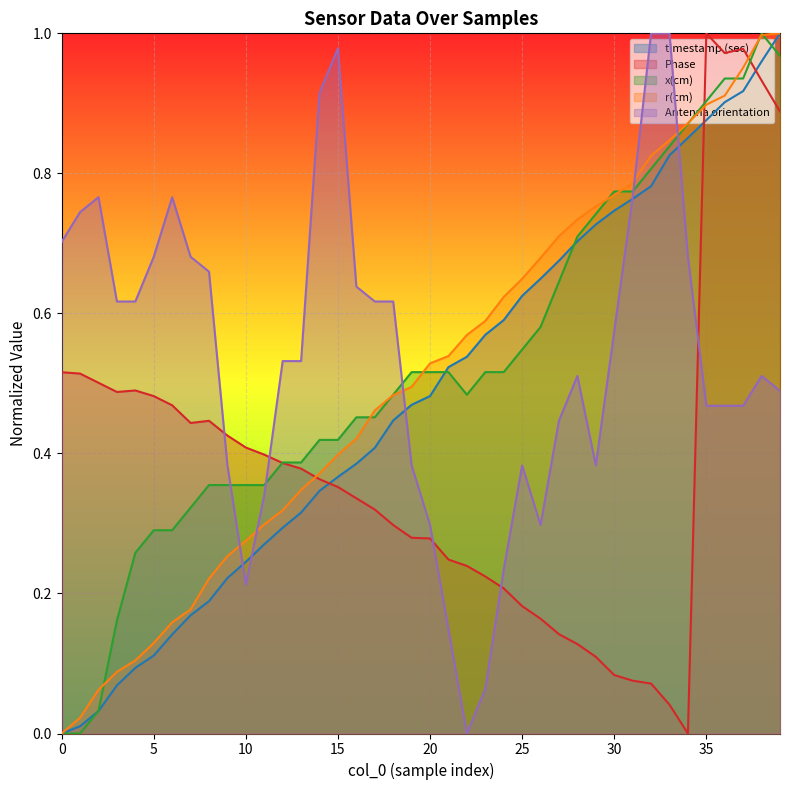

What is the average value of the Antenna orientation series?

0.5